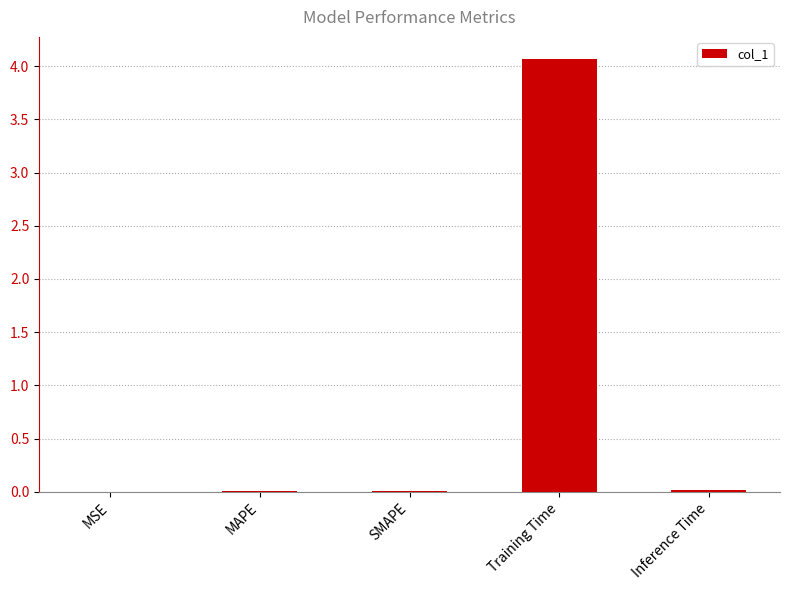

What is the greatest value displayed?

4.1